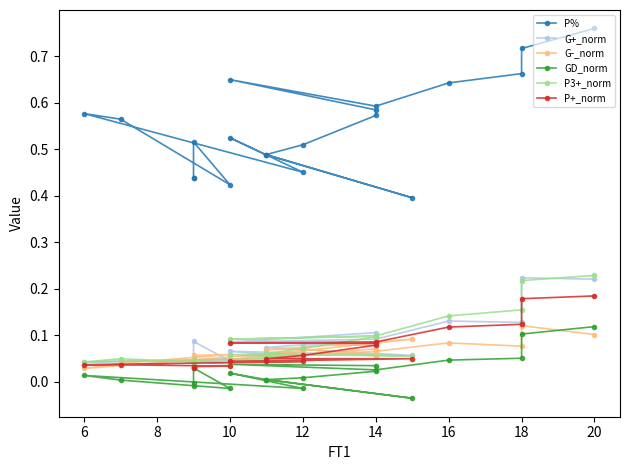

Which series has the largest total across all categories?

P%